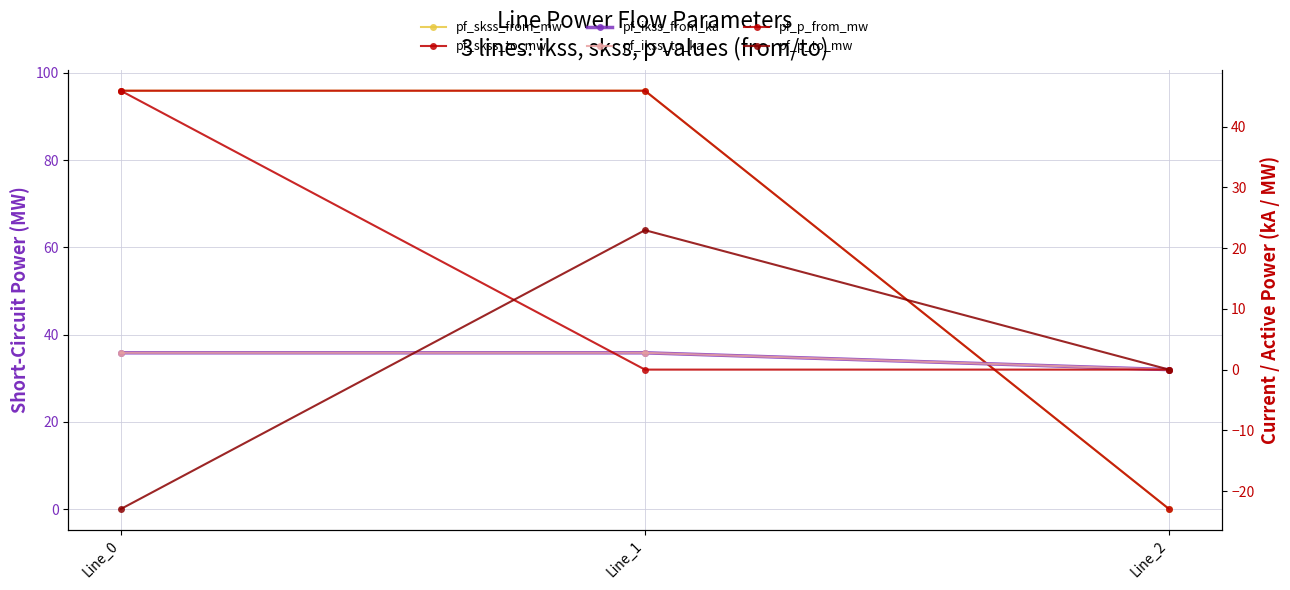

At which label is pf_ikss_to_ka closest to 1?

Line_2